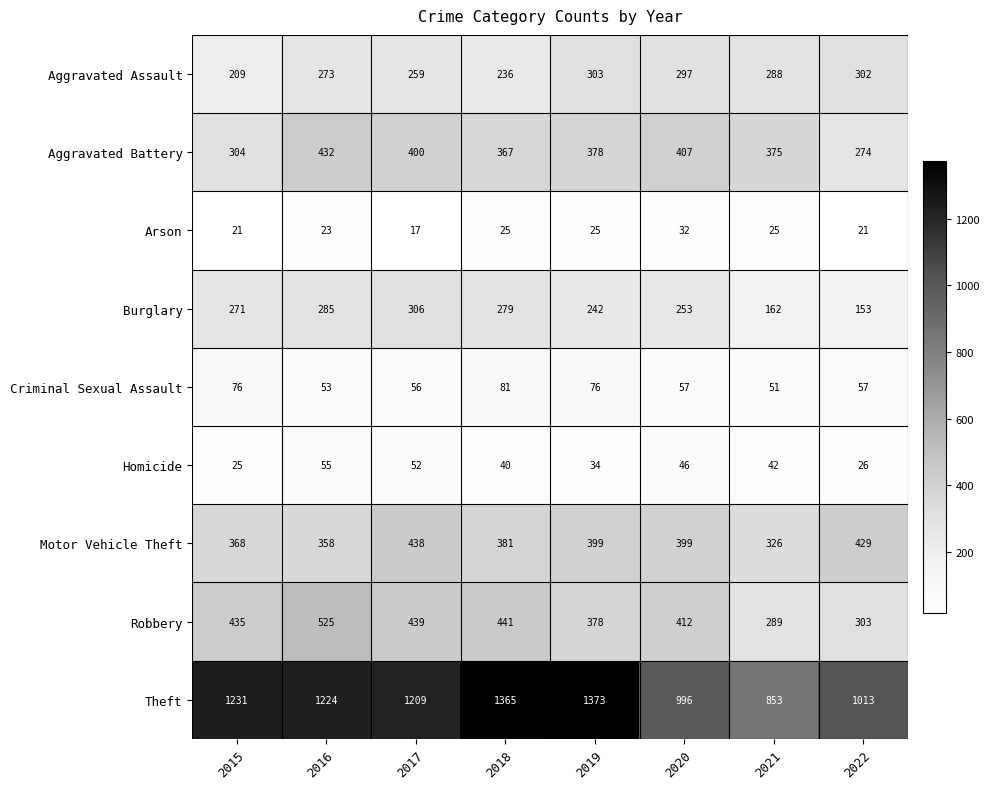

Count the number of categories in the chart.

8